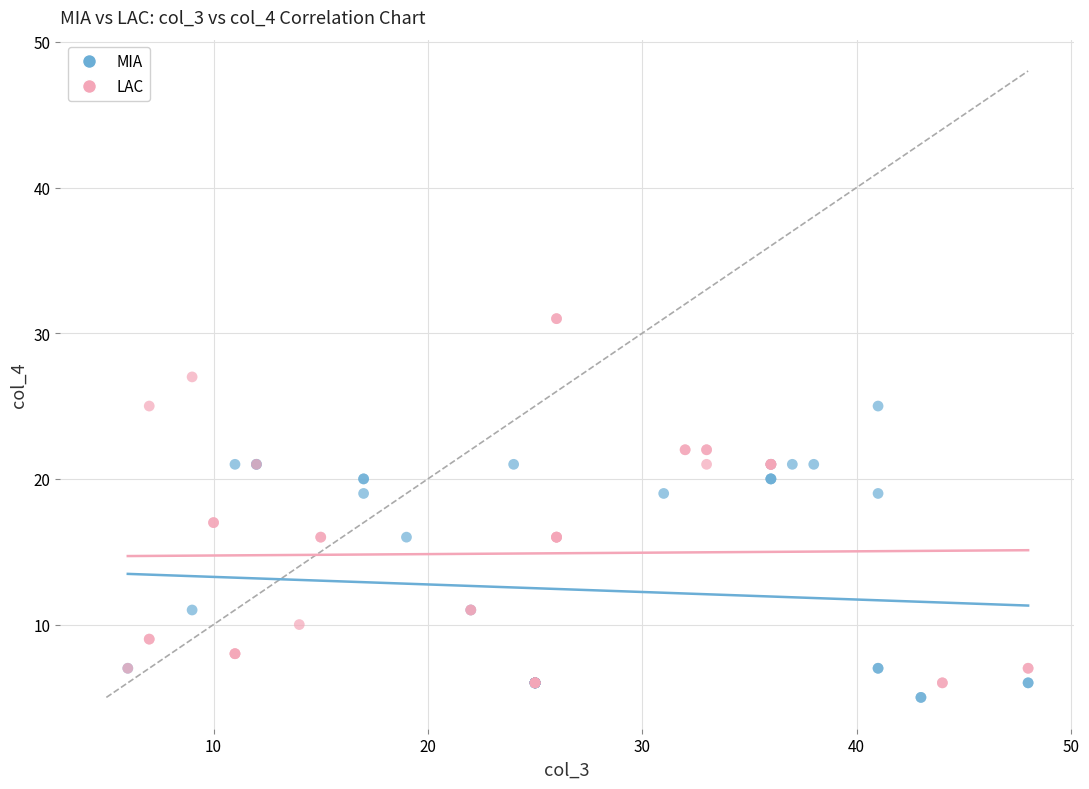

Which series reaches the minimum Y coordinate?

MIA